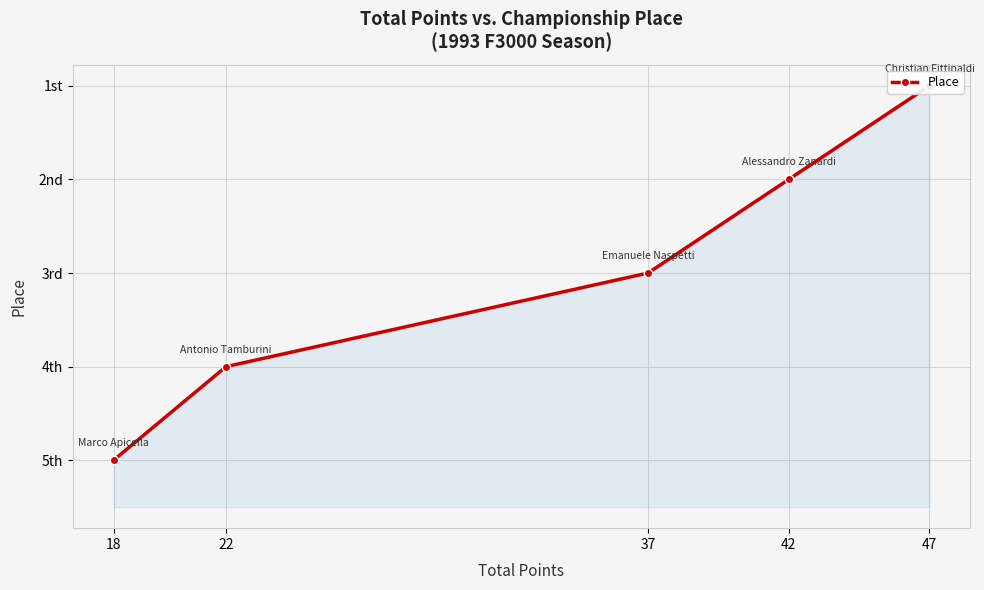

Reading left to right, what are all the values shown in this chart?

47=1	42=2	37=3	22=4	18=5